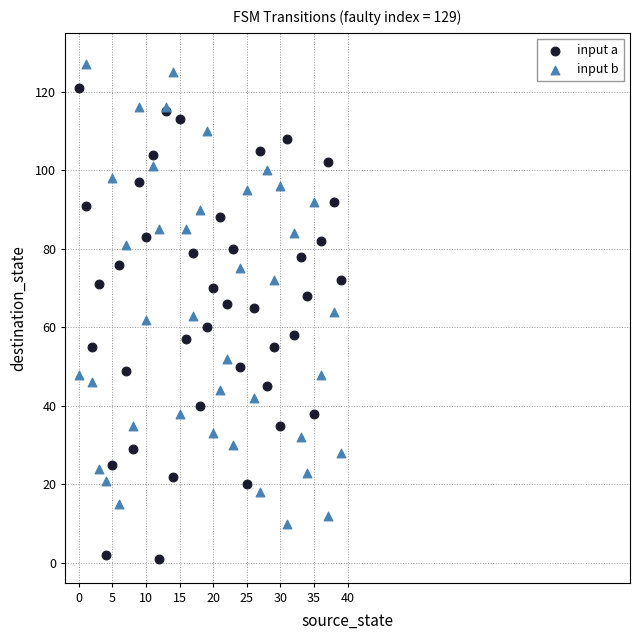

Which series contains the highest Y value?

input b